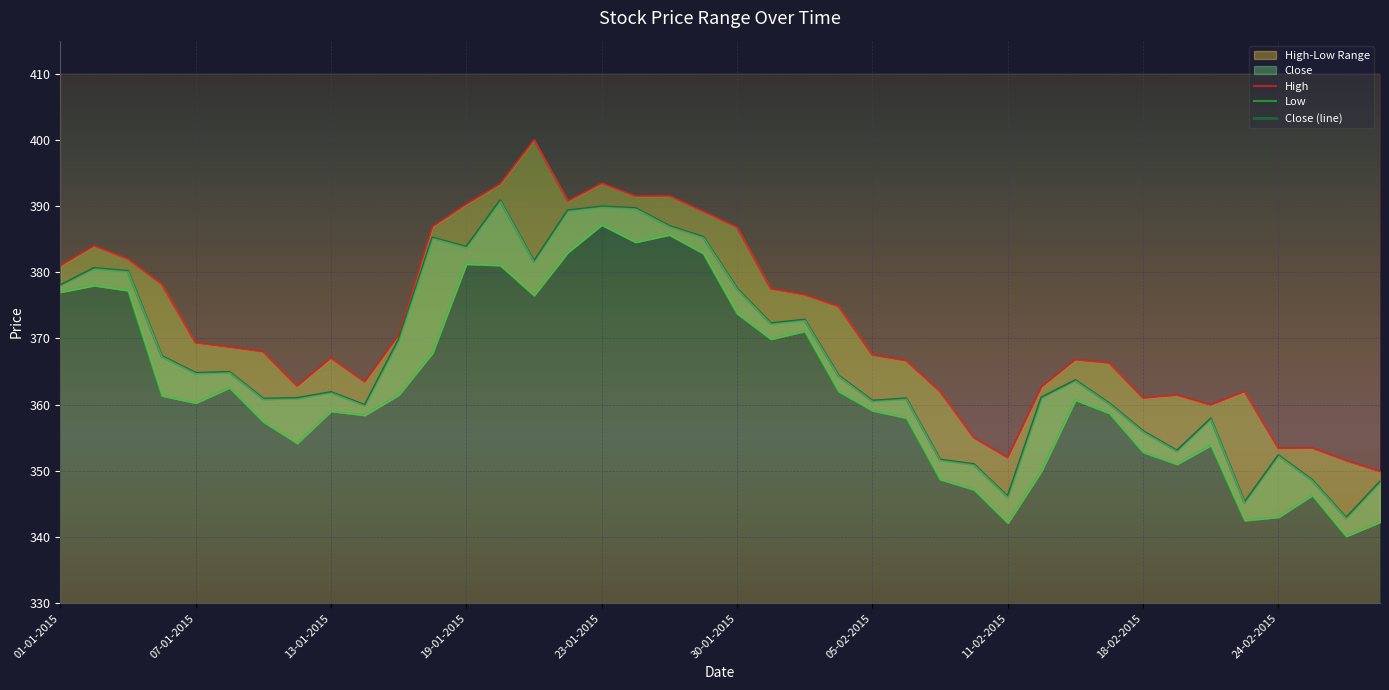

What is the sum of all High values?

14889.5